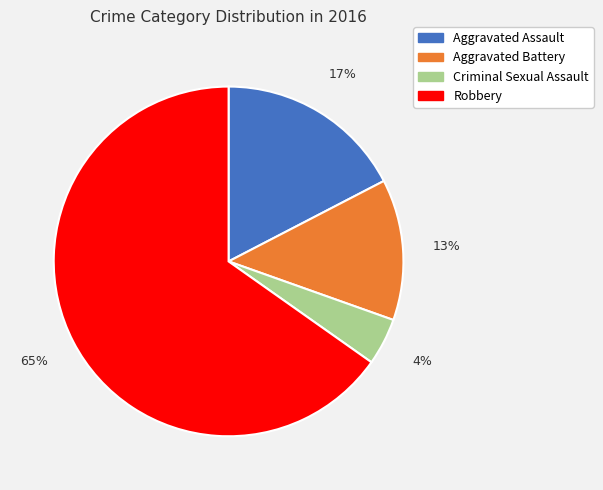

To the nearest percent, what is the difference between the Aggravated Battery and Criminal Sexual Assault slice percentages?

9%